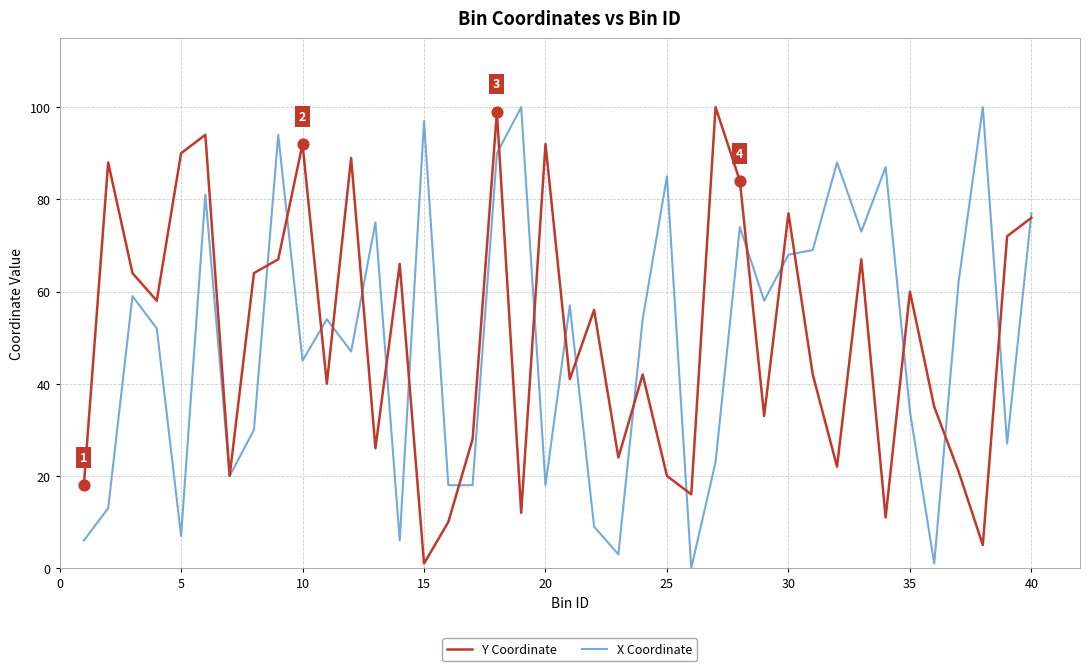

How many lines are shown in the chart?

2